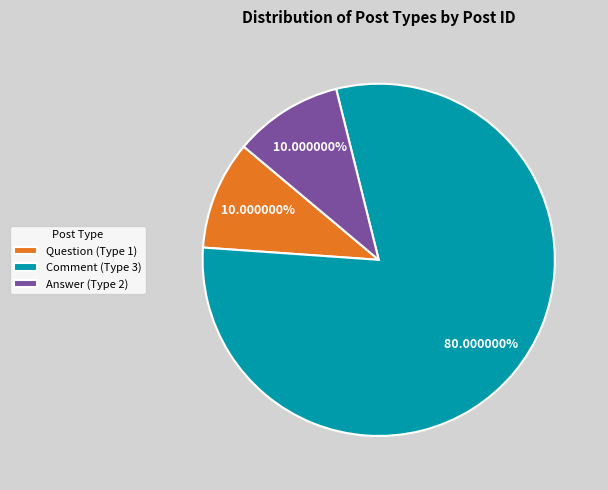

Which slice is the largest?

Comment (Type 3)